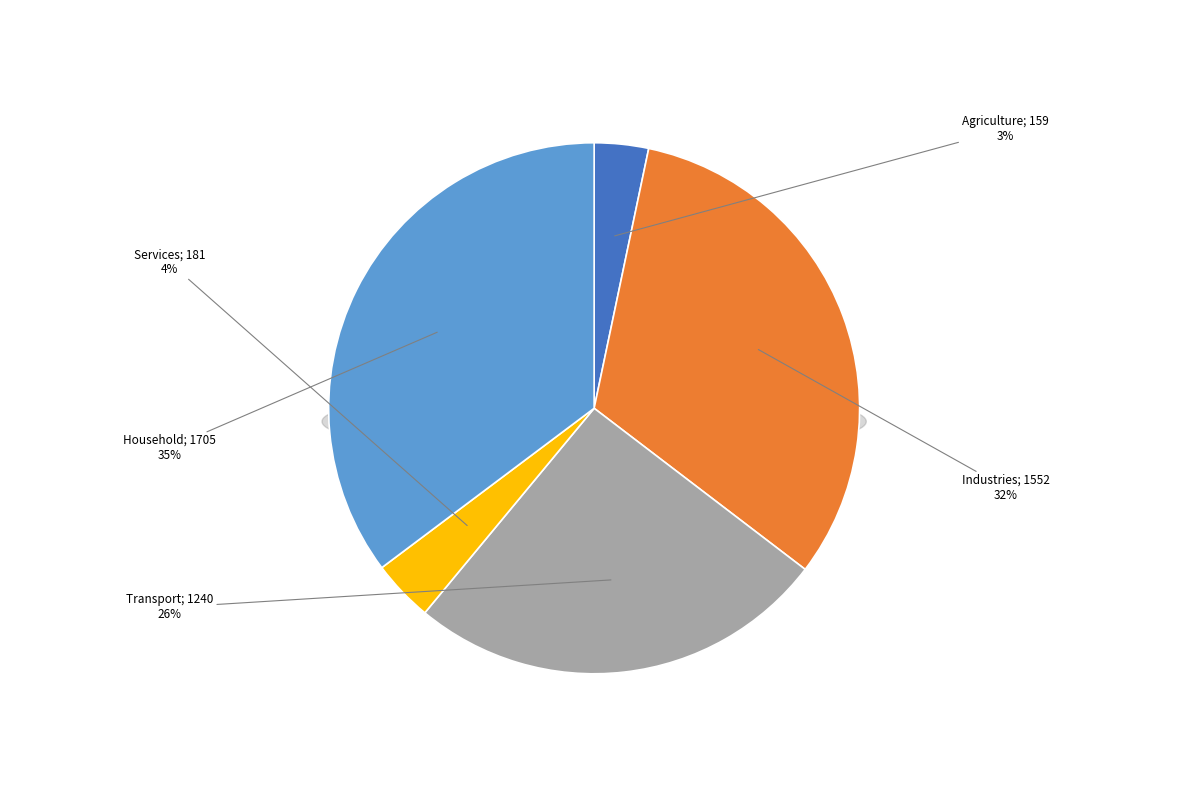

What percentage do Transport and Agriculture together represent?

28.9%